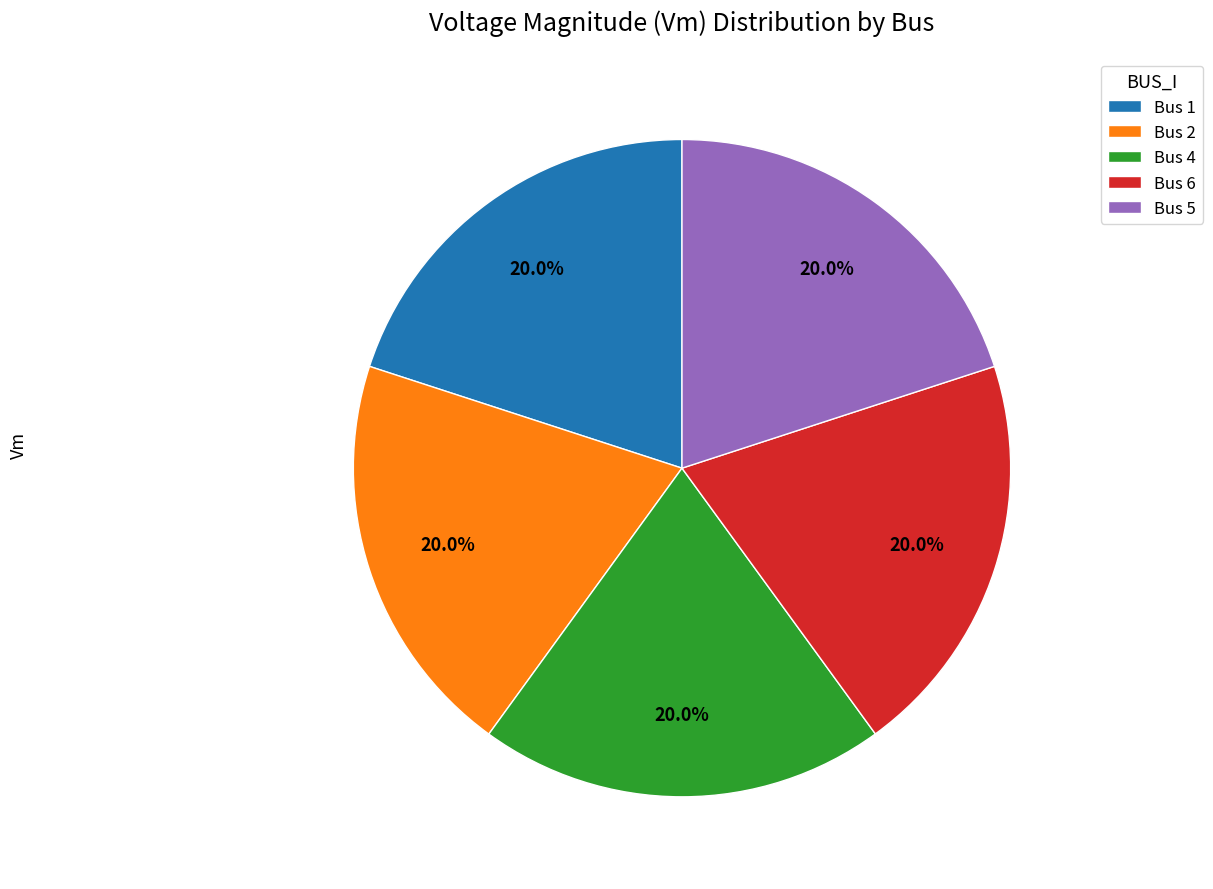

What is the total percentage of Bus 2 and Bus 5?

40.0%